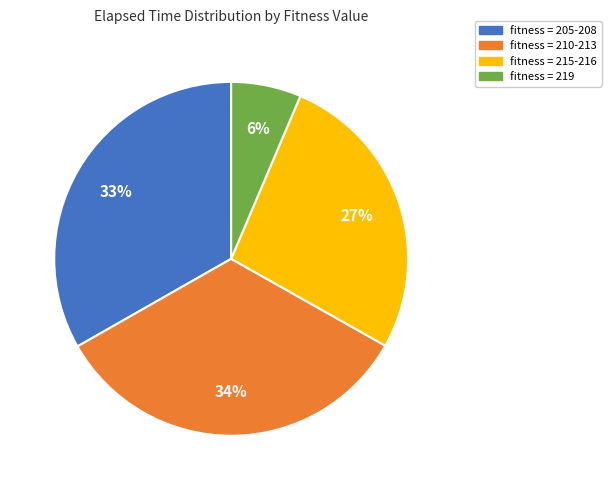

The fitness = 219 slice represents 19% of the pie. True or false?

False